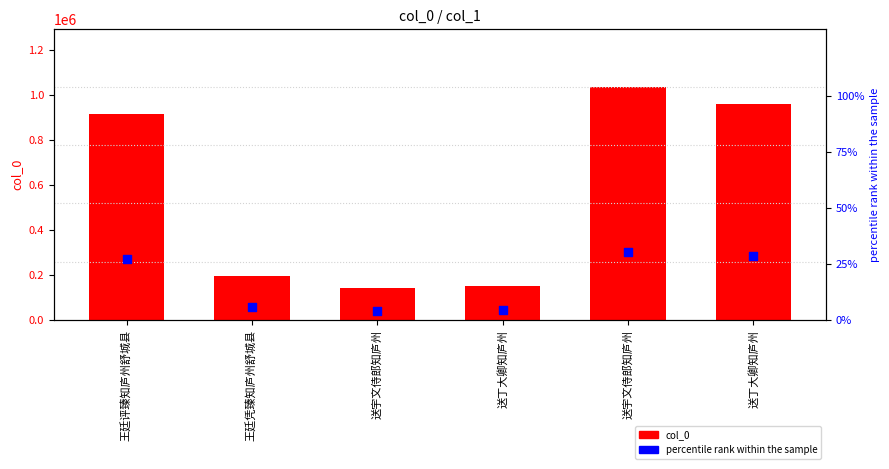

Is the value of col_0 at 王廷凭臻知庐州舒城县 greater than the value of percentile rank within the sample at 王廷评臻知庐州舒城县?

Yes